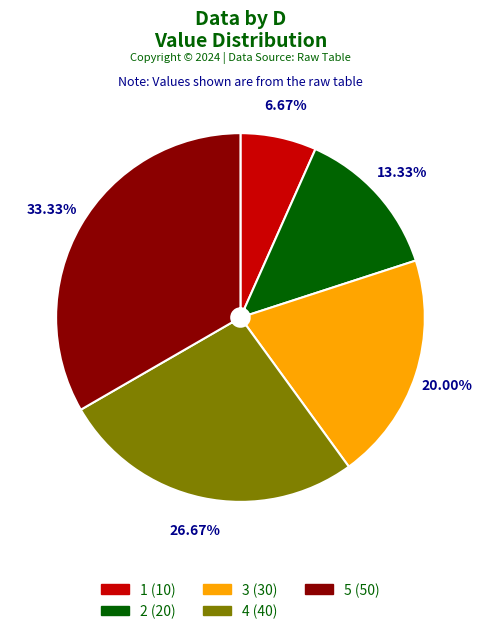

Does 4 represent more than half of the total?

No